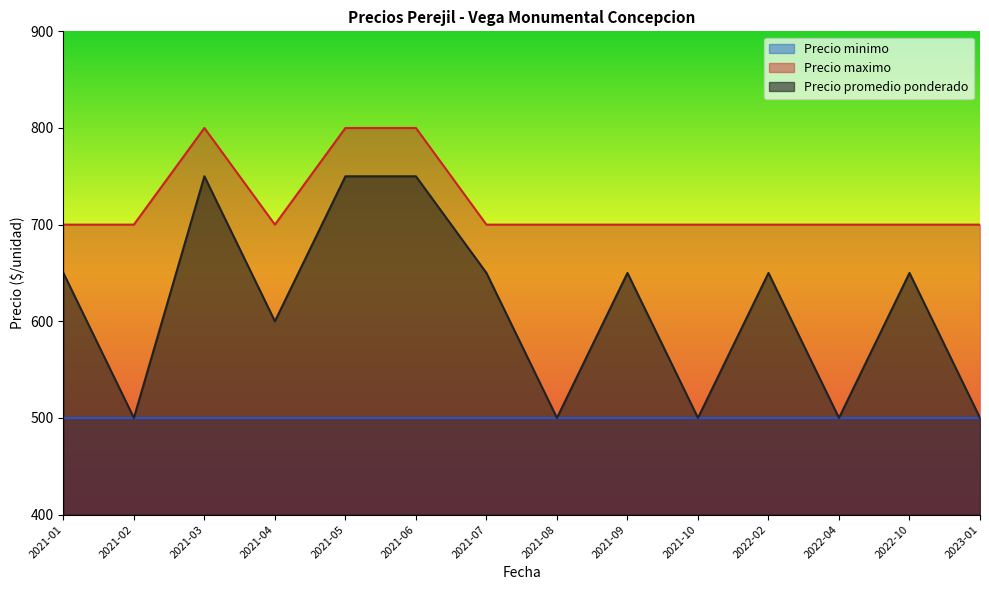

List the series in order of their peak value, lowest first.

Precio minimo, Precio promedio ponderado, Precio maximo